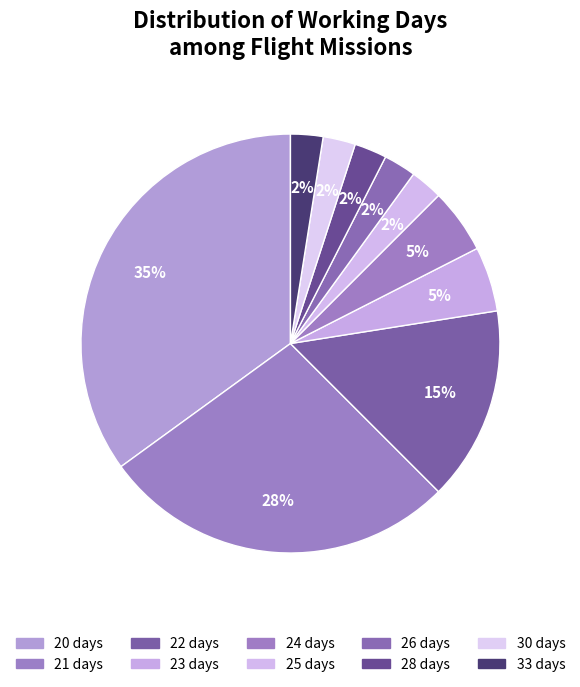

To the nearest percent, what portion does 21 represent?

28%